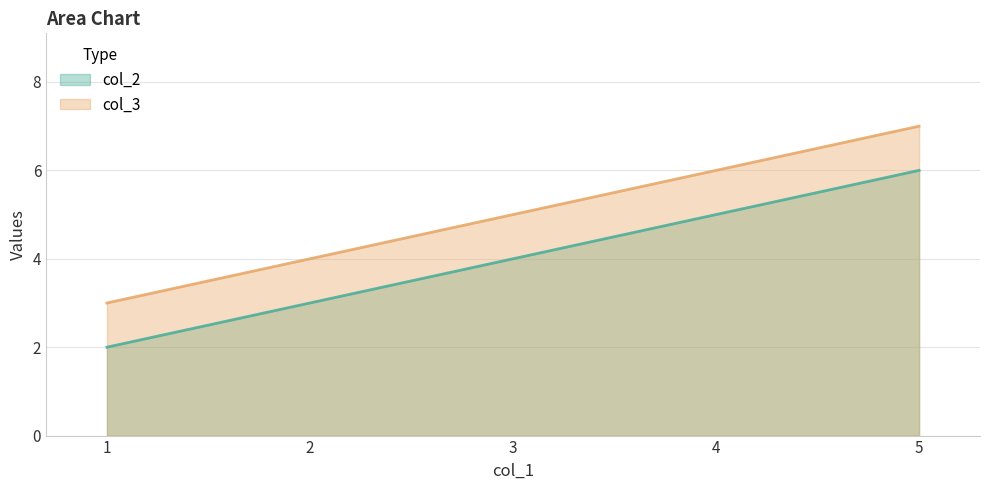

Reading left to right, transcribe all the data shown in this chart.

col_2: 1=2	5=6
col_3: 1=3	5=7